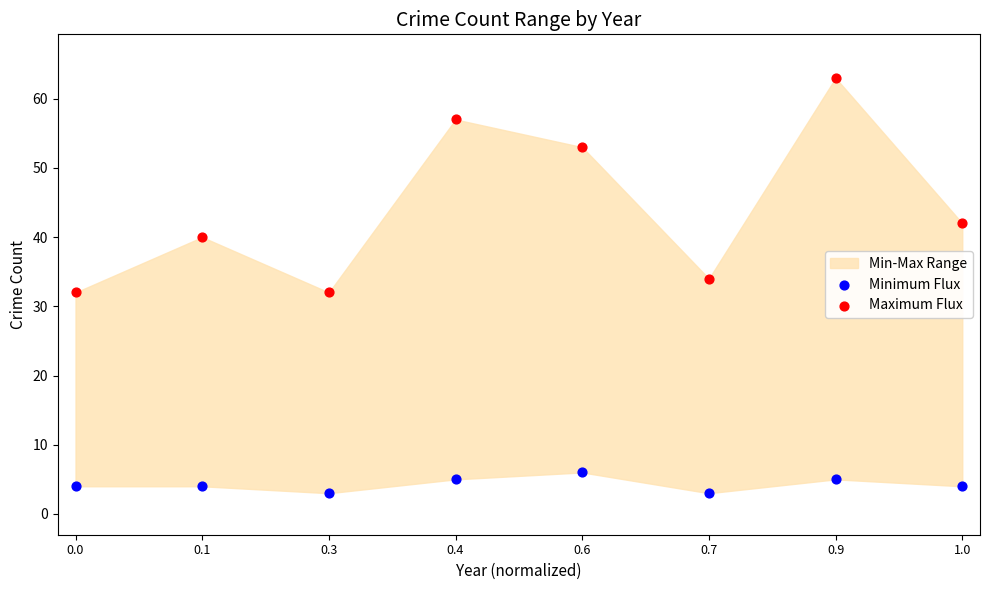

In the Maximum Flux series, what Y value is closest to 47?

42